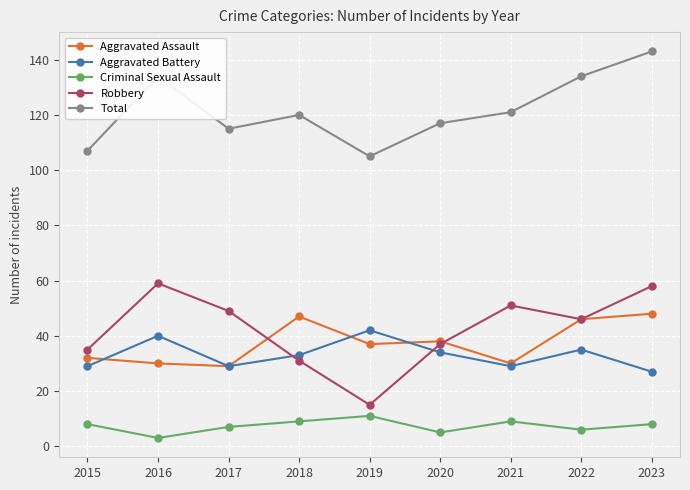

At which label does Aggravated Battery first exceed 33?

2016